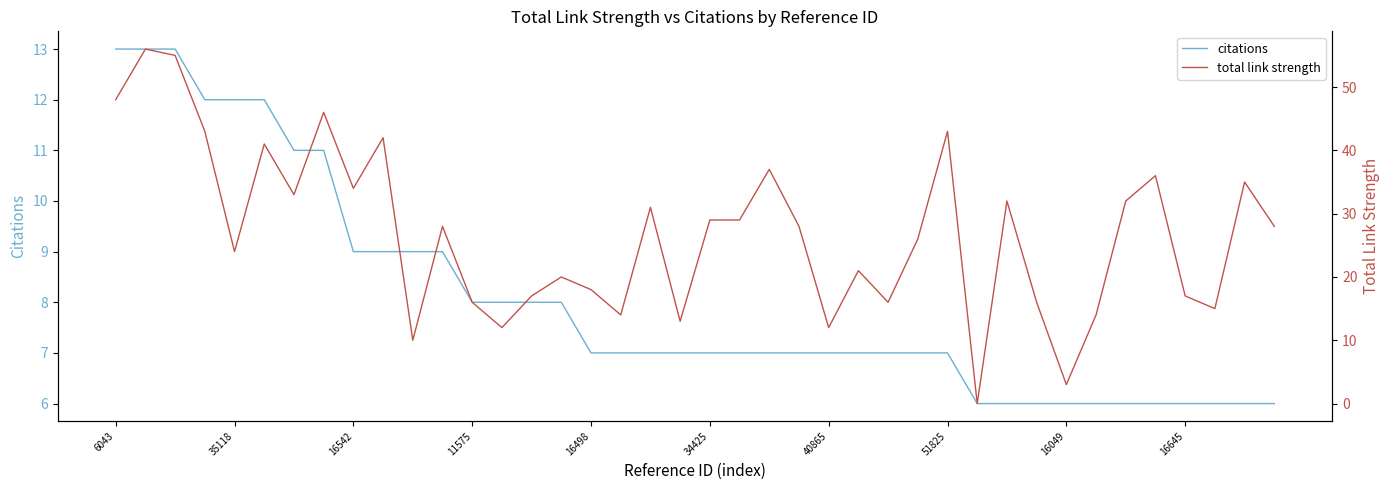

The value of citations at 51825 is 7. True or false?

True